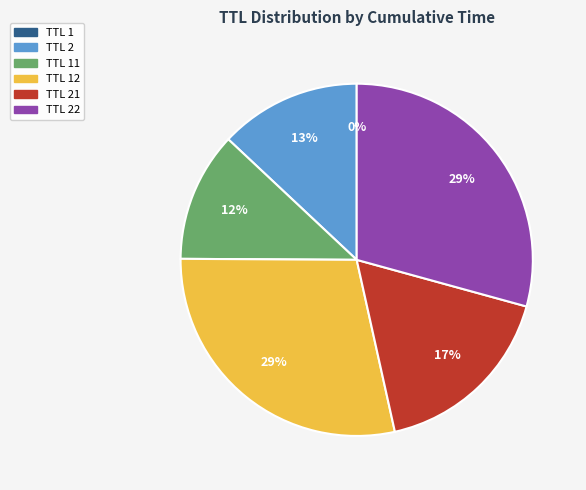

To the nearest percent, what is the average slice percentage?

17%